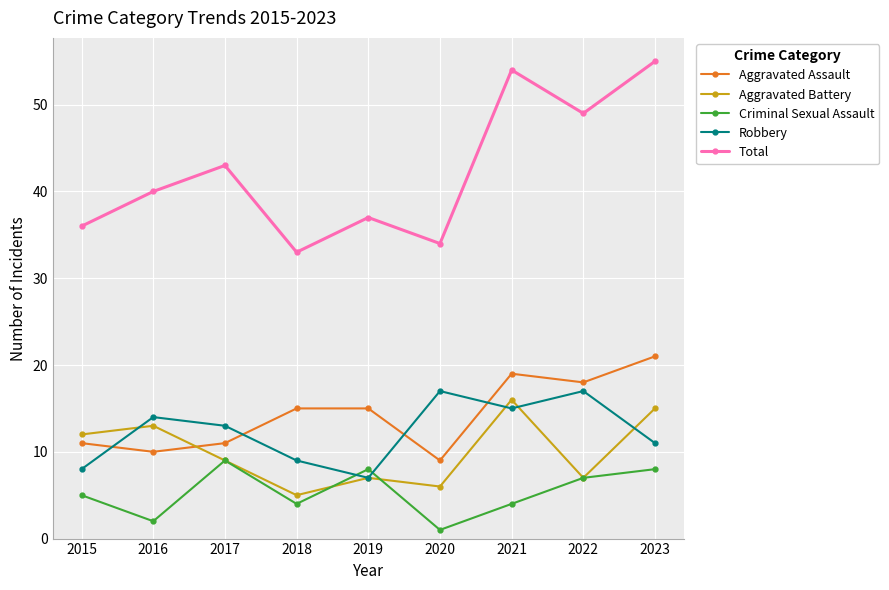

What is the difference between the maximum and second lowest values in the Criminal Sexual Assault series?

7